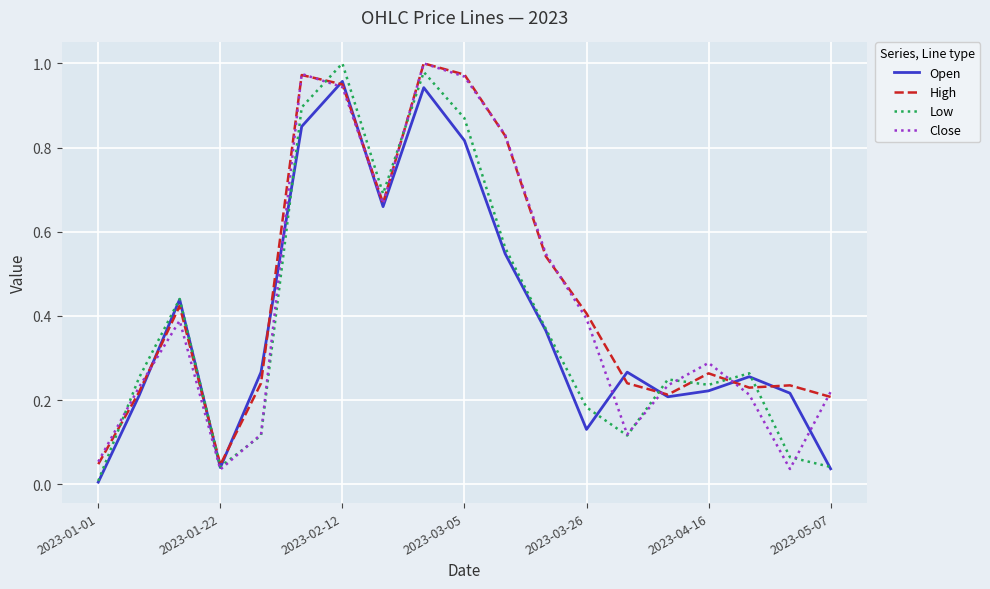

How many lines are shown in the chart?

4